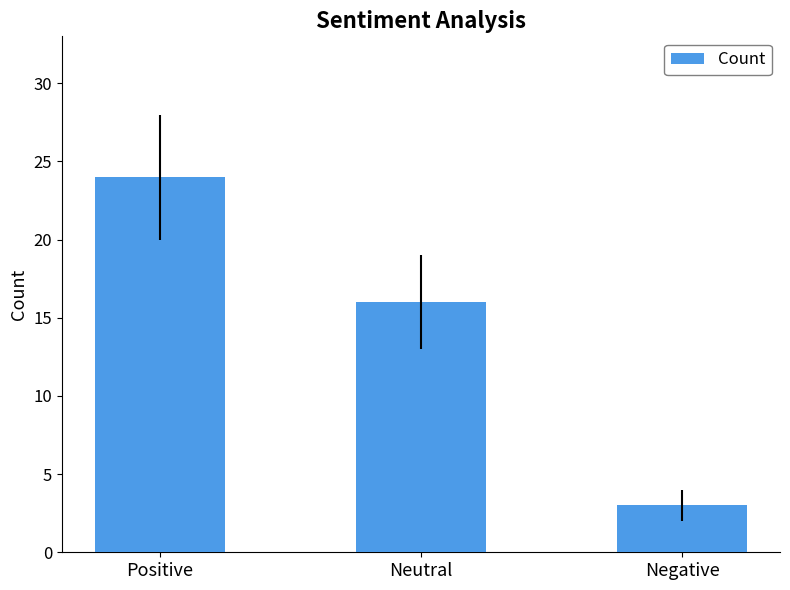

Count the number of categories in the chart.

3